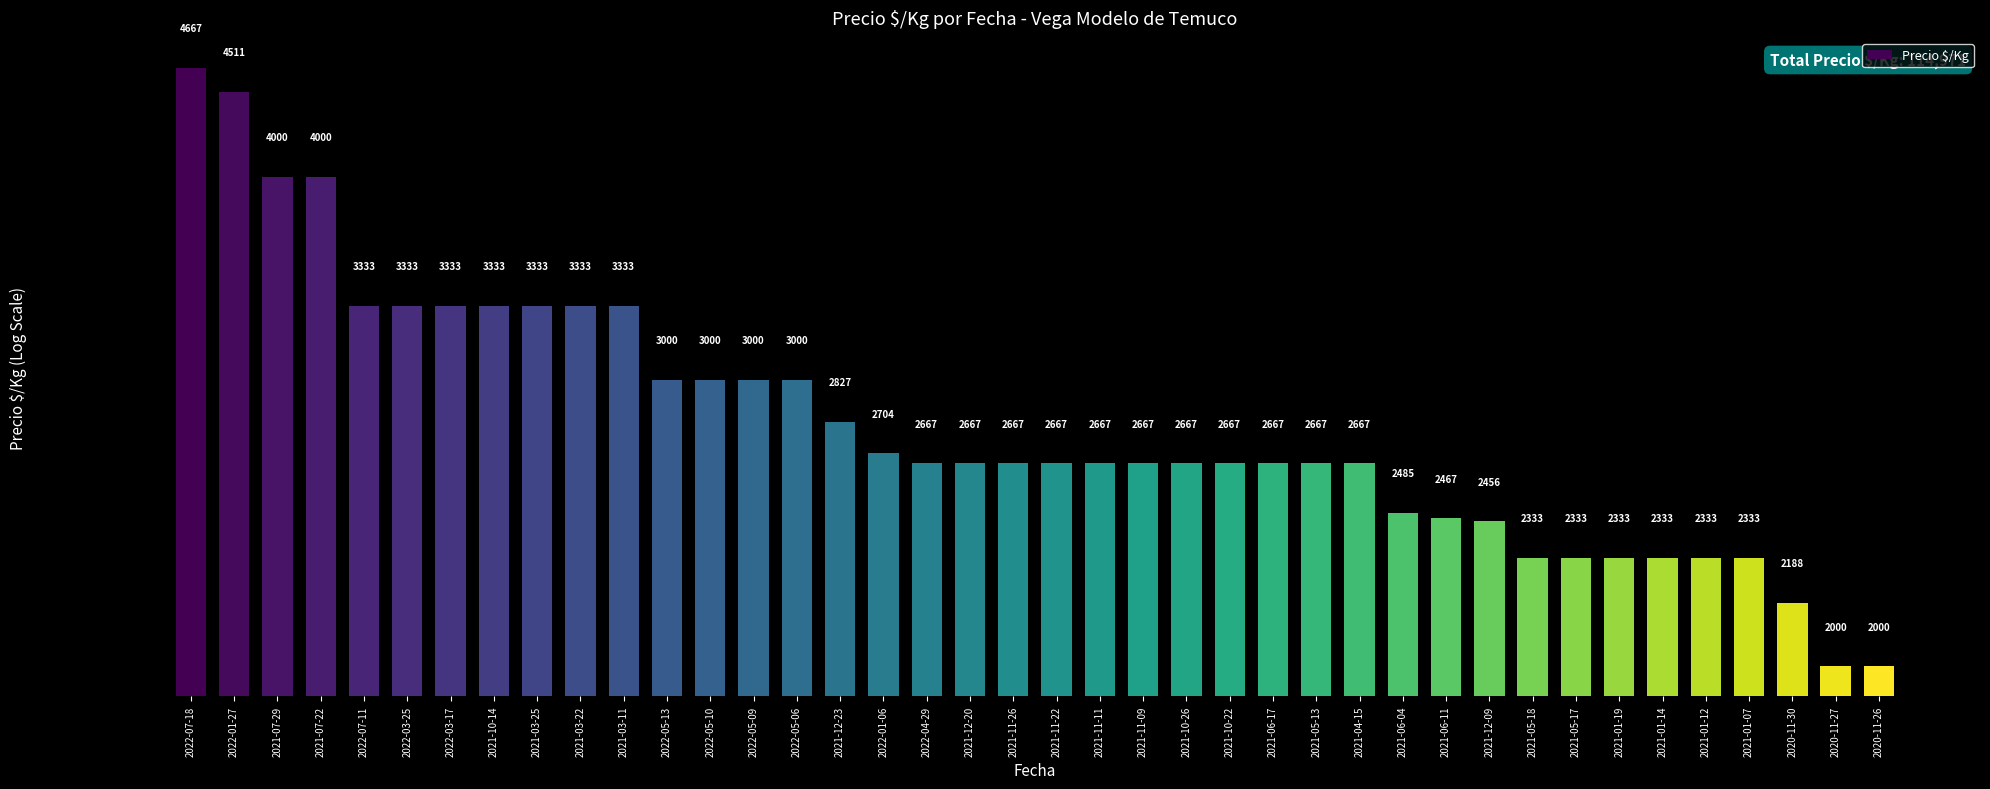

What is the change in value from 2022-07-18 to 2021-10-22?

-2000